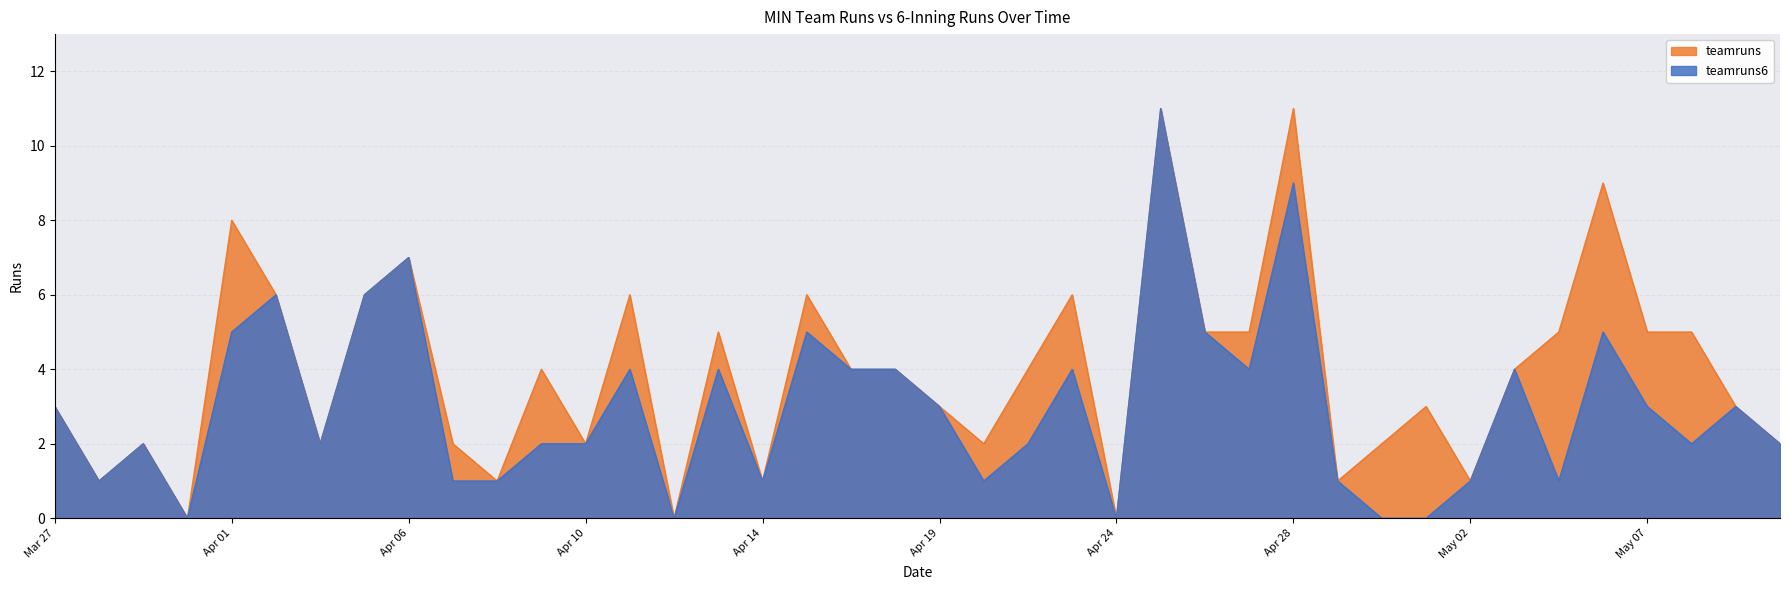

True or false: teamruns and teamruns6 intersect in this chart.

False